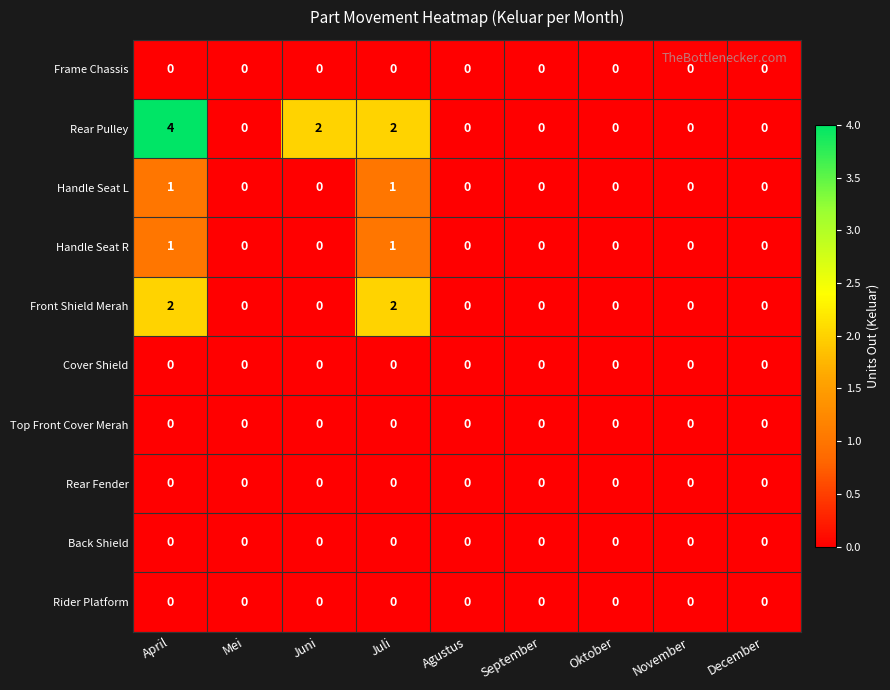

Which series has the largest total across all categories?

Rear Pulley